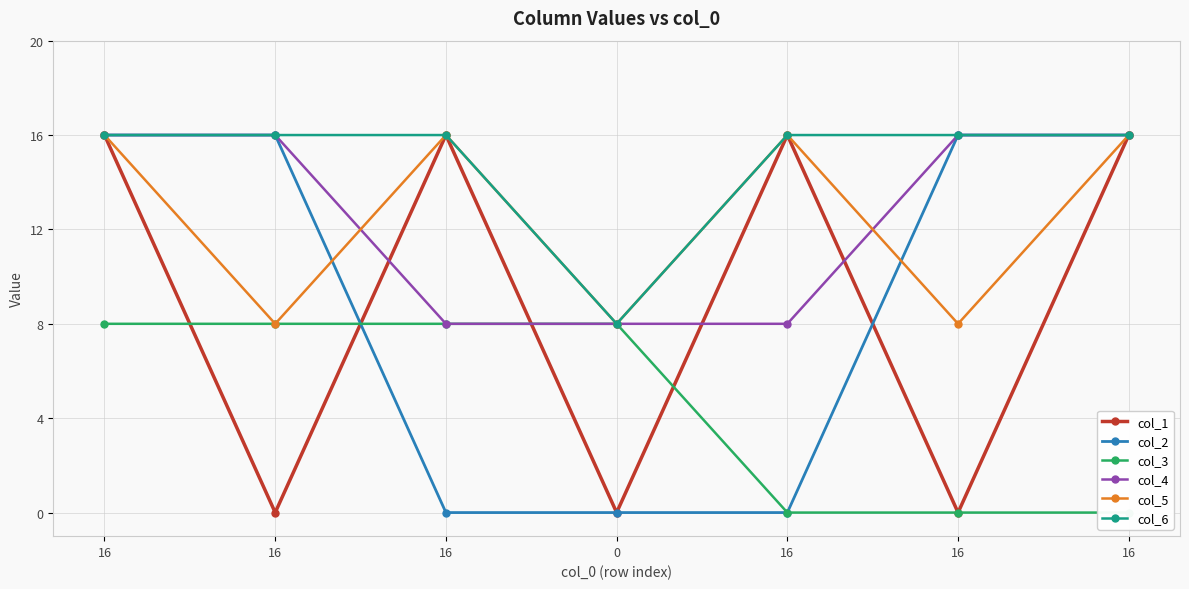

How many times do col_1 and col_3 cross each other?

4